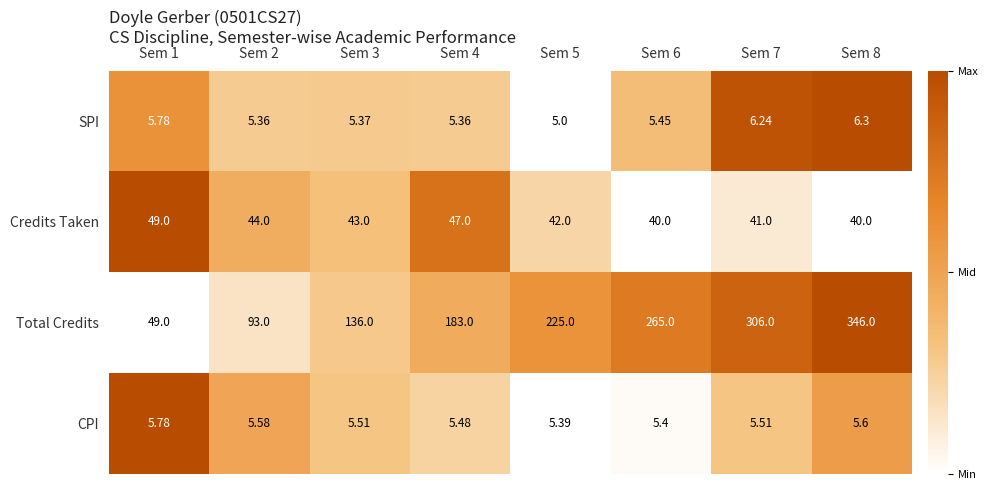

Which series has the largest total across all categories?

Total Credits